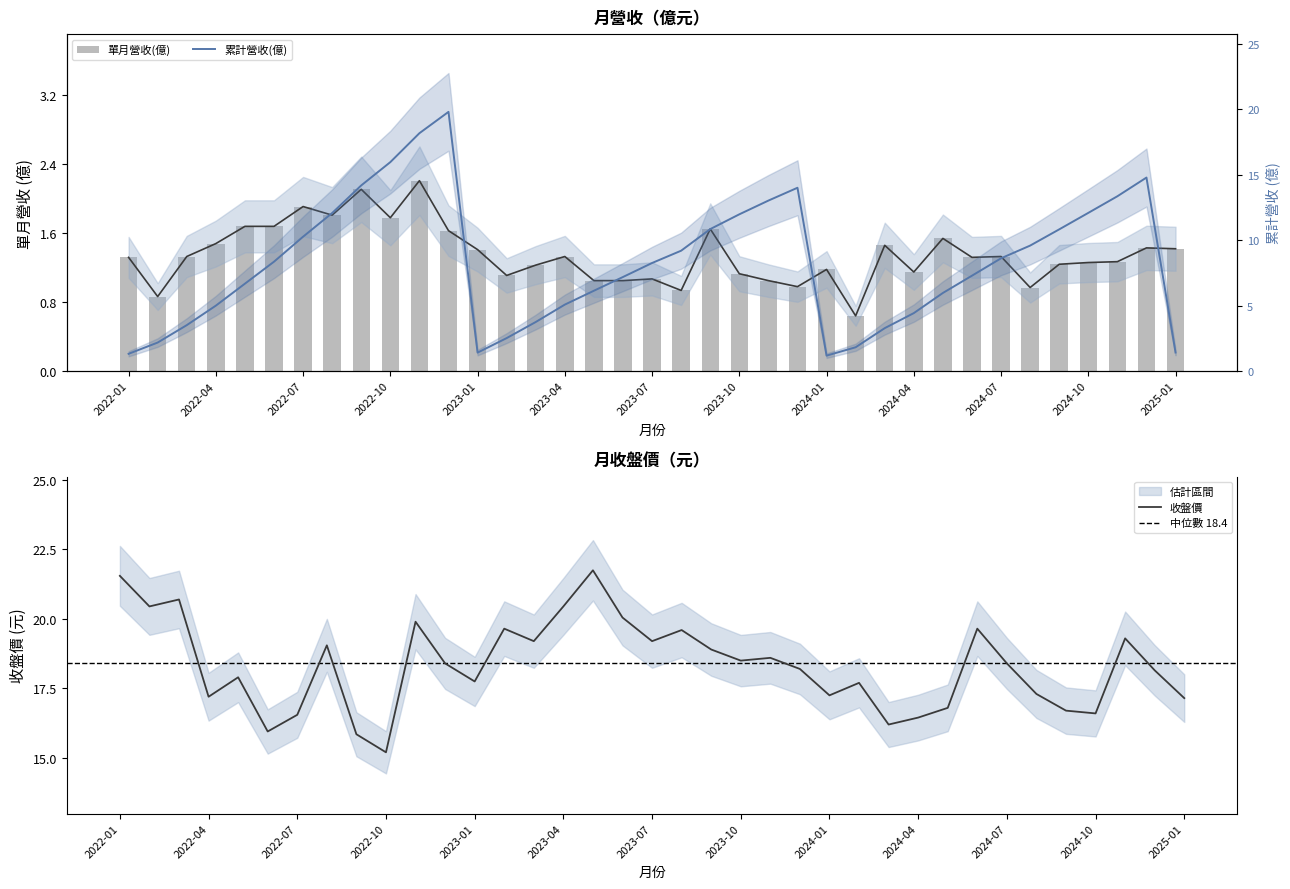

What is the smallest value displayed?

0.6